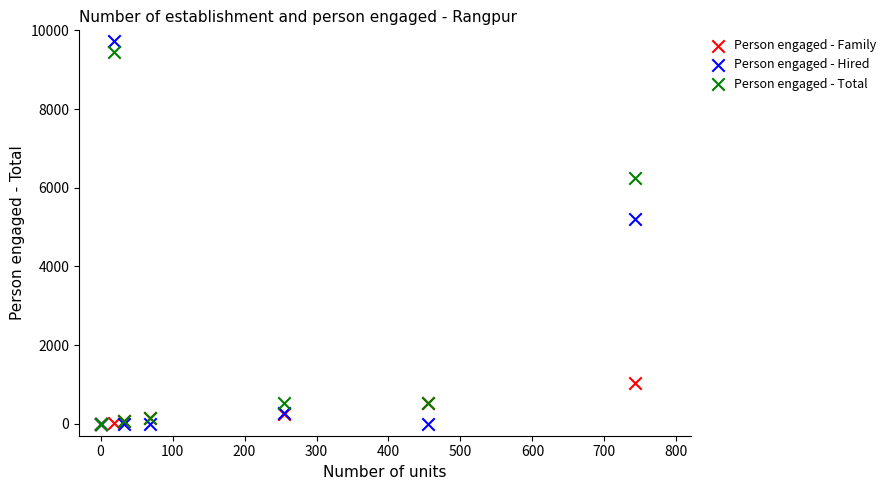

In the Person engaged - Hired series, what Y value is closest to 4860?

5194